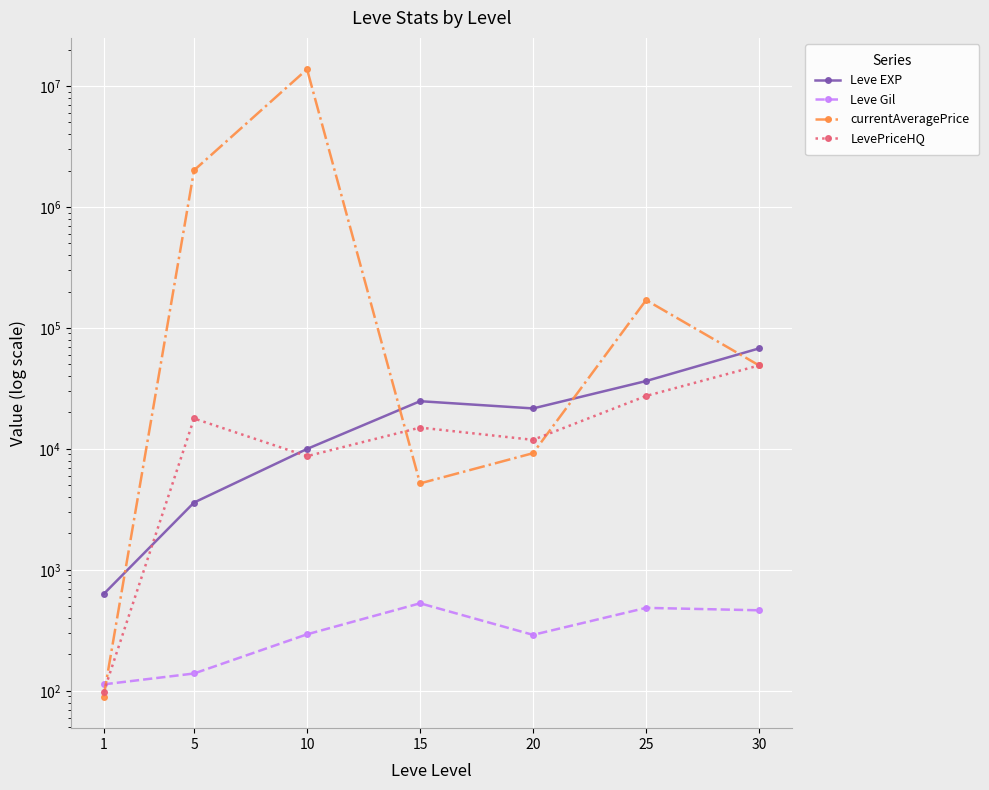

What is the sum of all currentAveragePrice values?

15998328.6